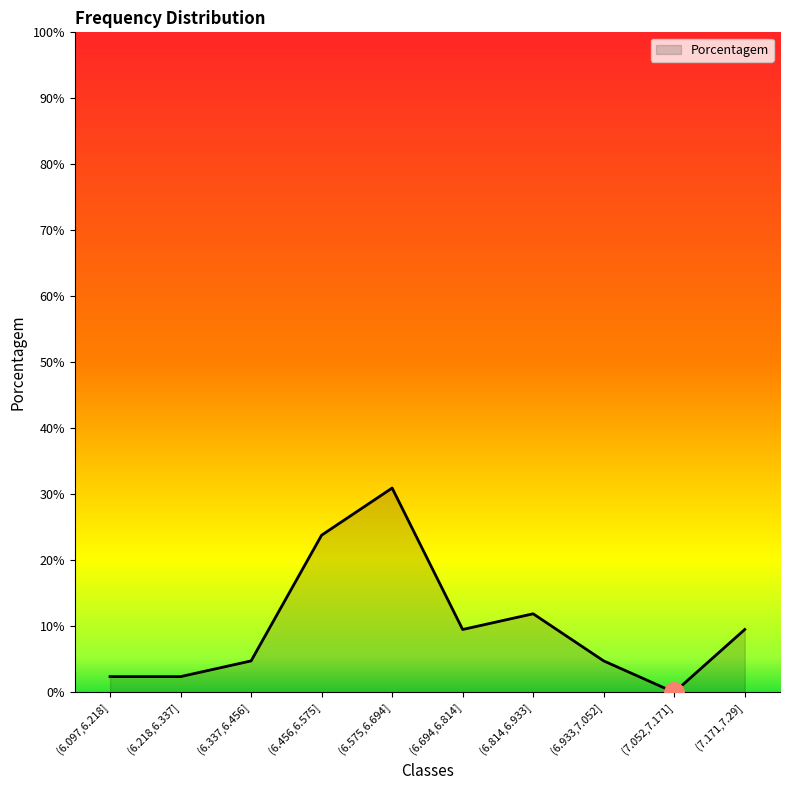

What is the difference between the values at (6.933,7.052] and (6.218,6.337]?

2.4